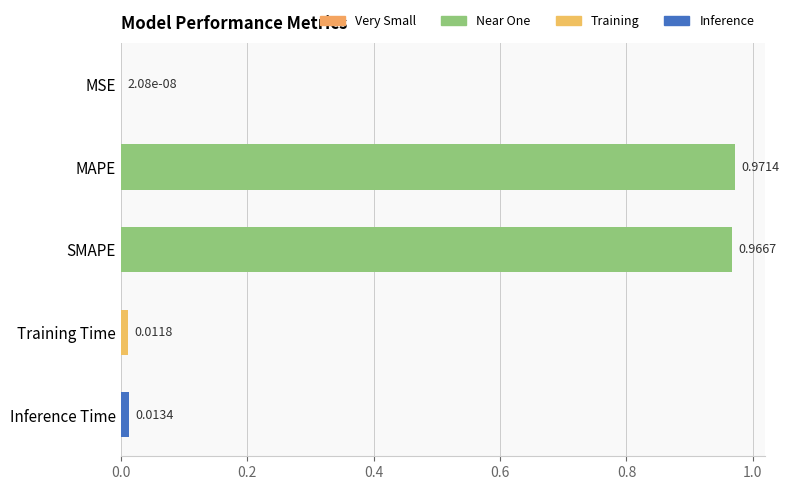

Which has a higher value, SMAPE or Inference Time?

SMAPE